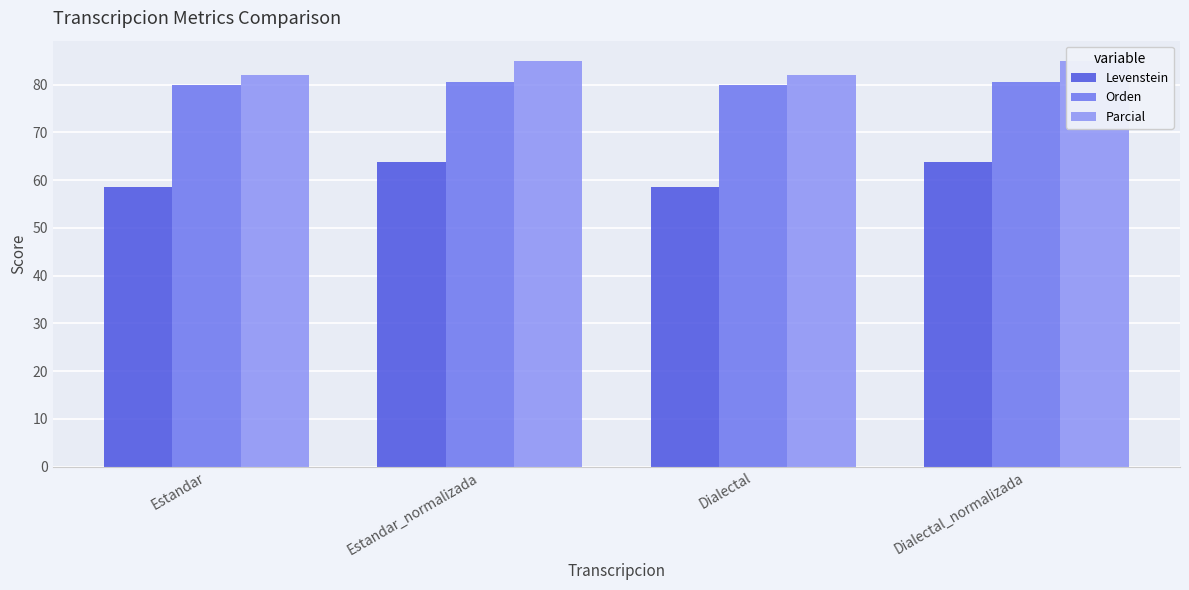

At which category is the sum across all series the highest?

Estandar_normalizada